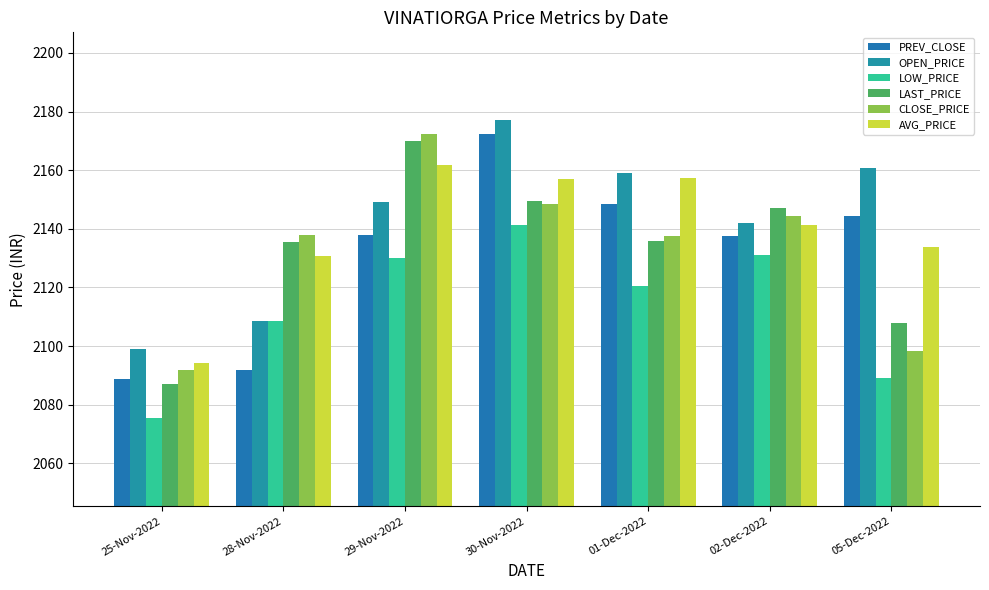

Is it true that LOW_PRICE equals 527.6 at 02-Dec-2022?

False